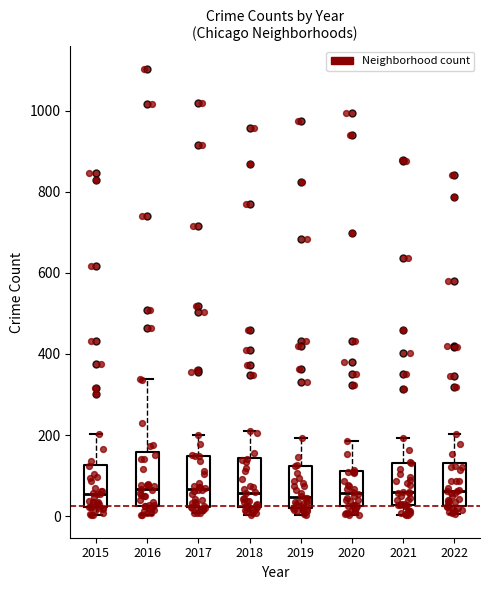

Where does the upper whisker of the box at x = 2018 end on the y-axis? The values are not printed on the chart, so give them approximately, as read against the axis.

200